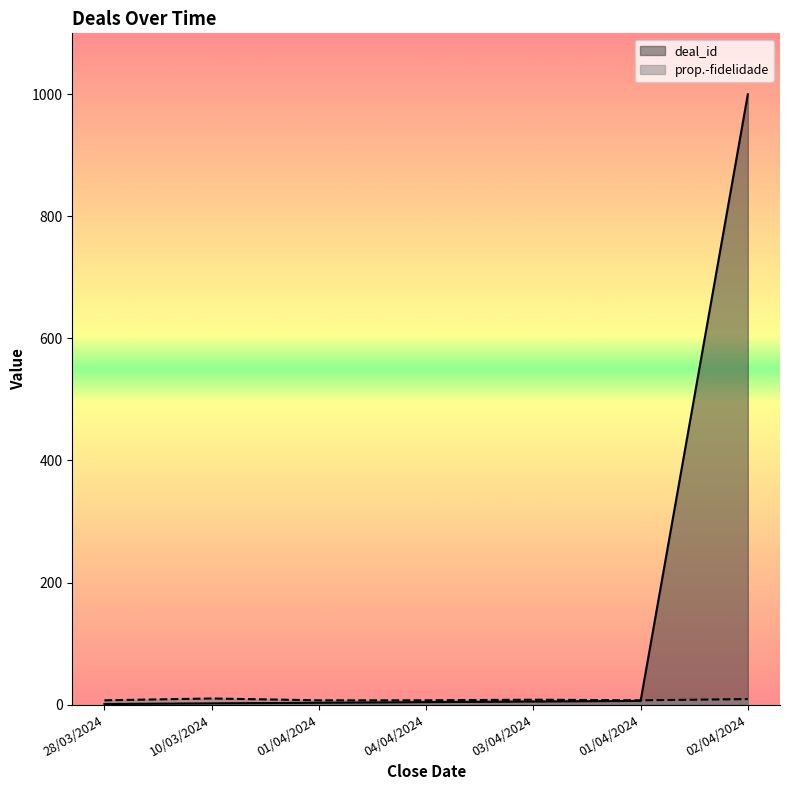

Which series has the largest total across all categories?

deal_id